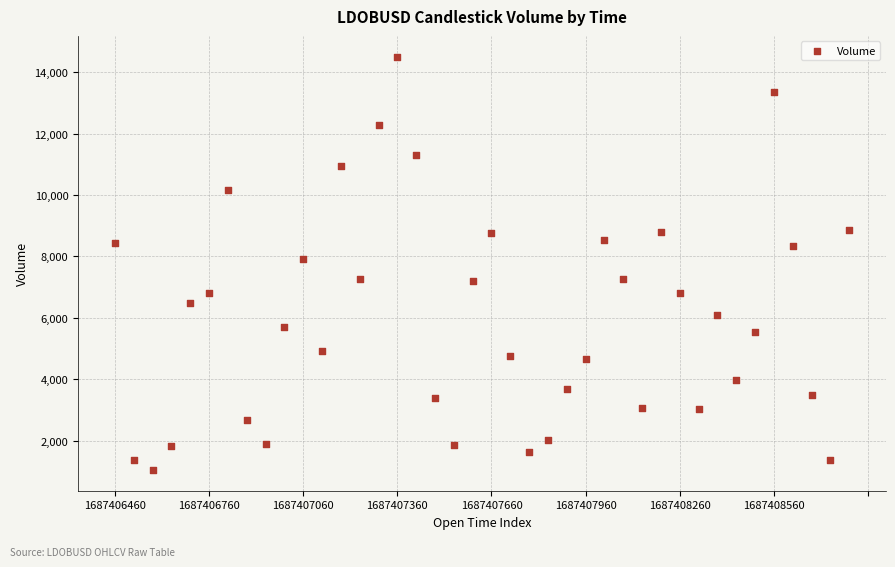

What Y value in the scatter plot is closest to 7776?

7926.3